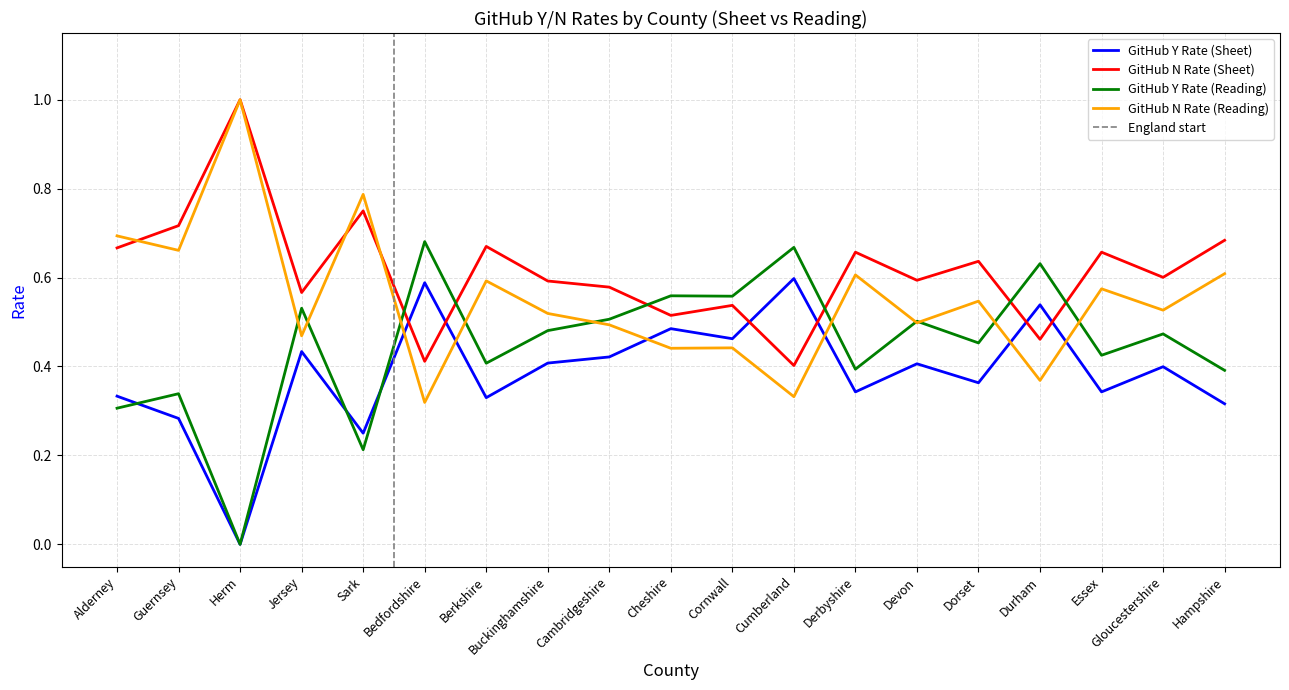

True or false: GitHub Y Rate (Reading) has a value of 0.6 at Durham.

True